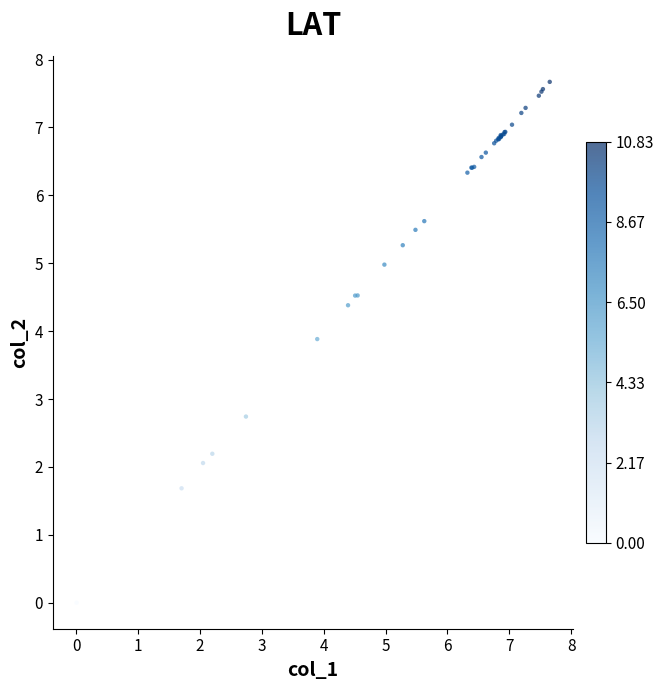

What Y value in the scatter plot is closest to 3?

2.7